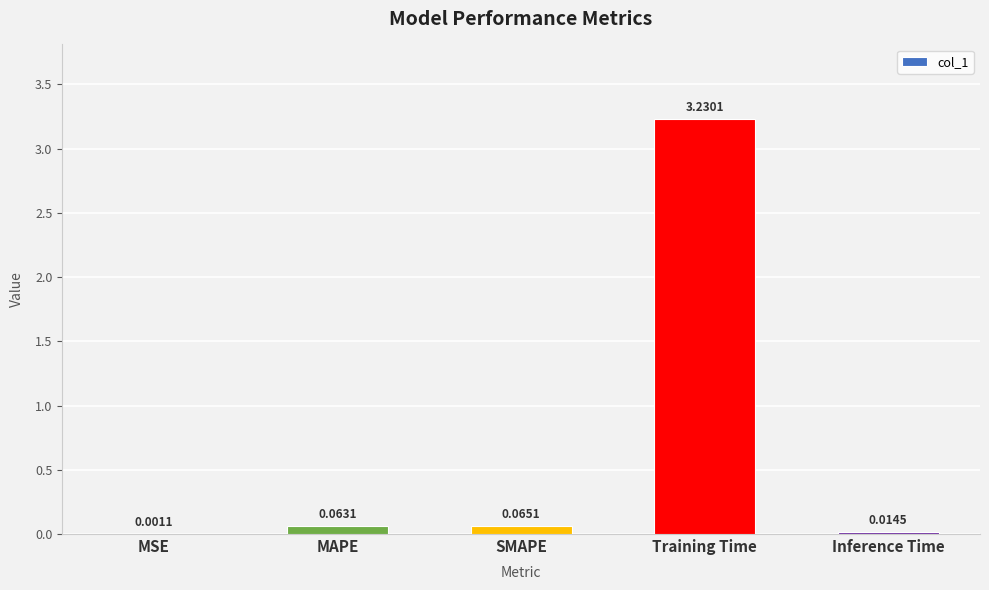

At which category does the chart reach its peak across all series?

Training Time